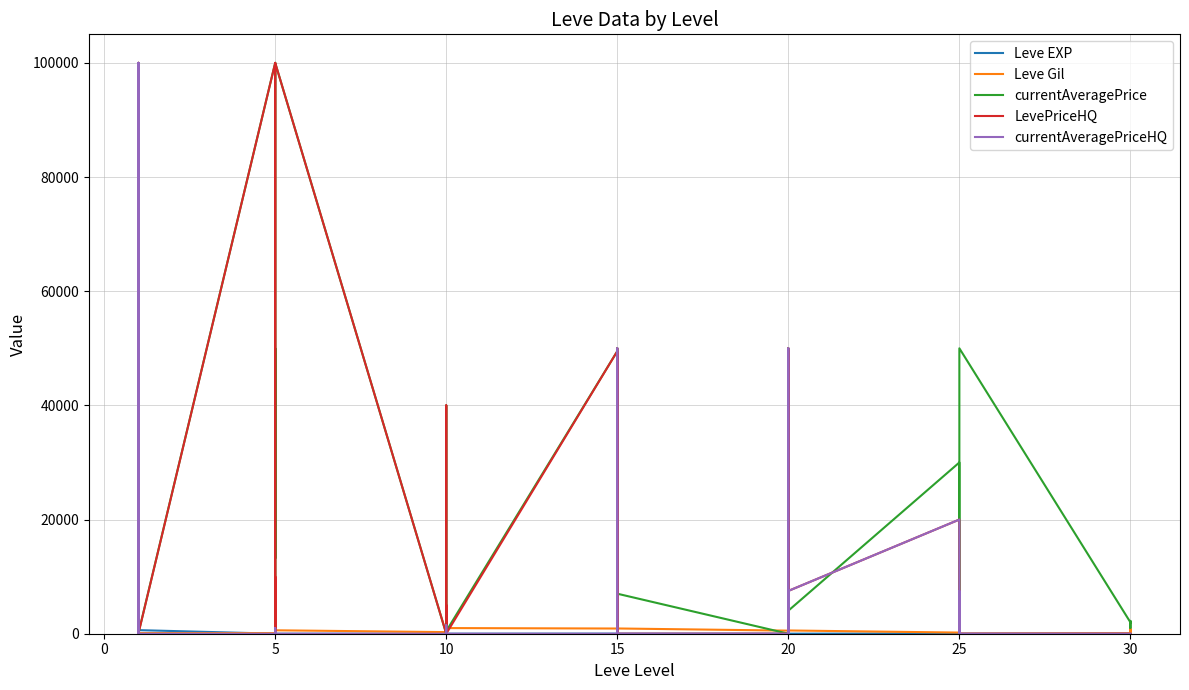

Which series has the widest spread of values?

currentAveragePrice